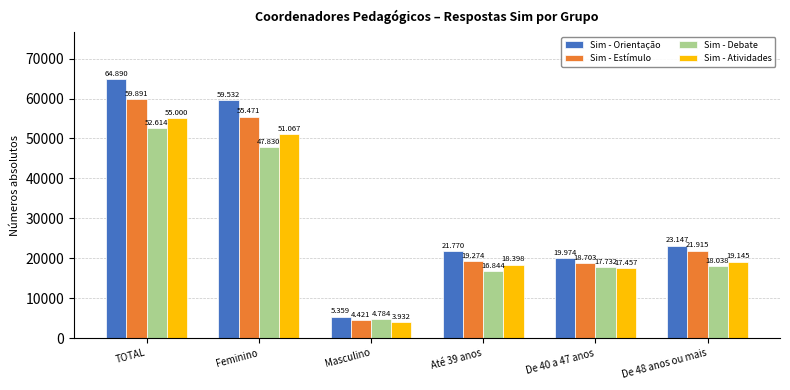

Are the bars horizontal?

No